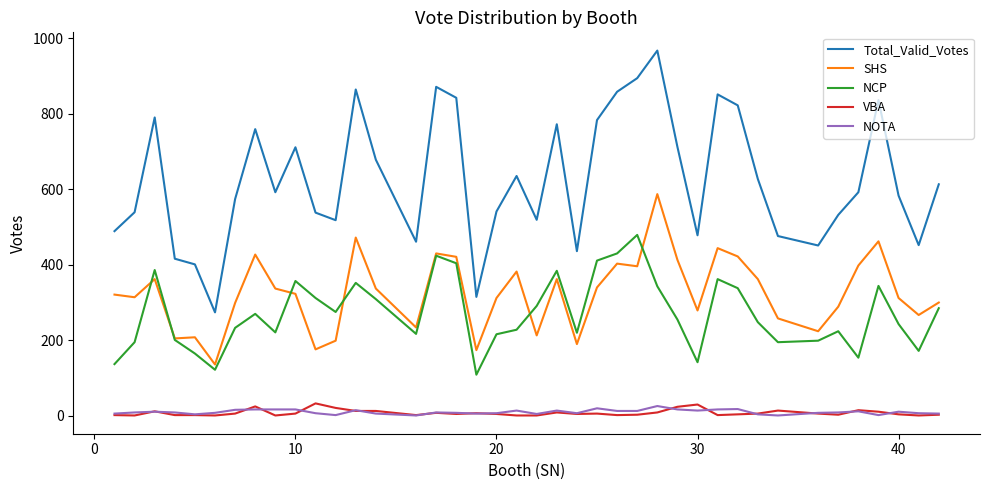

True or false: NCP and NOTA intersect in this chart.

False